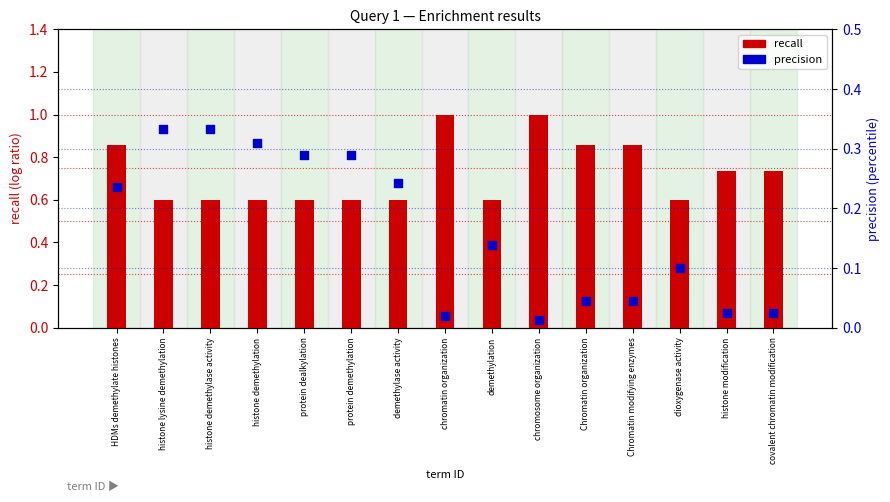

Which series has the widest spread of Y values?

recall